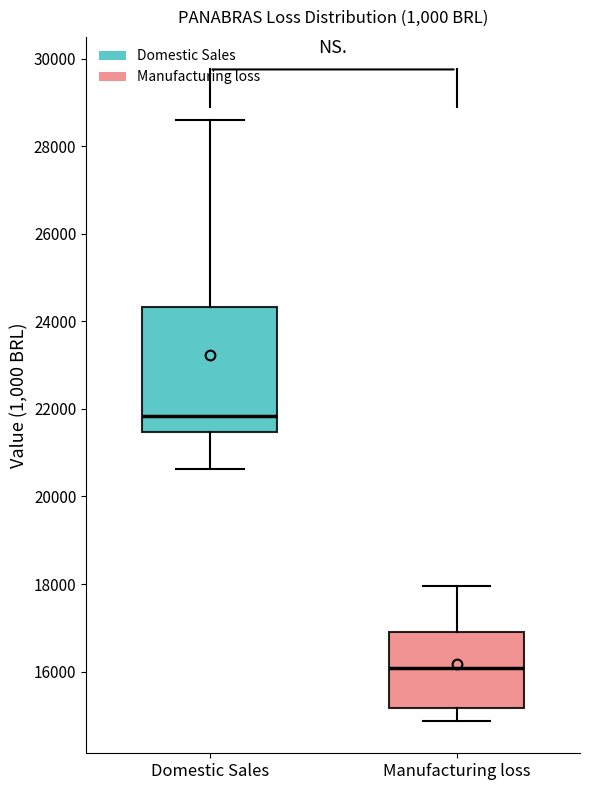

Comparing the boxes themselves (not the whiskers), which one is the tallest?

Domestic Sales